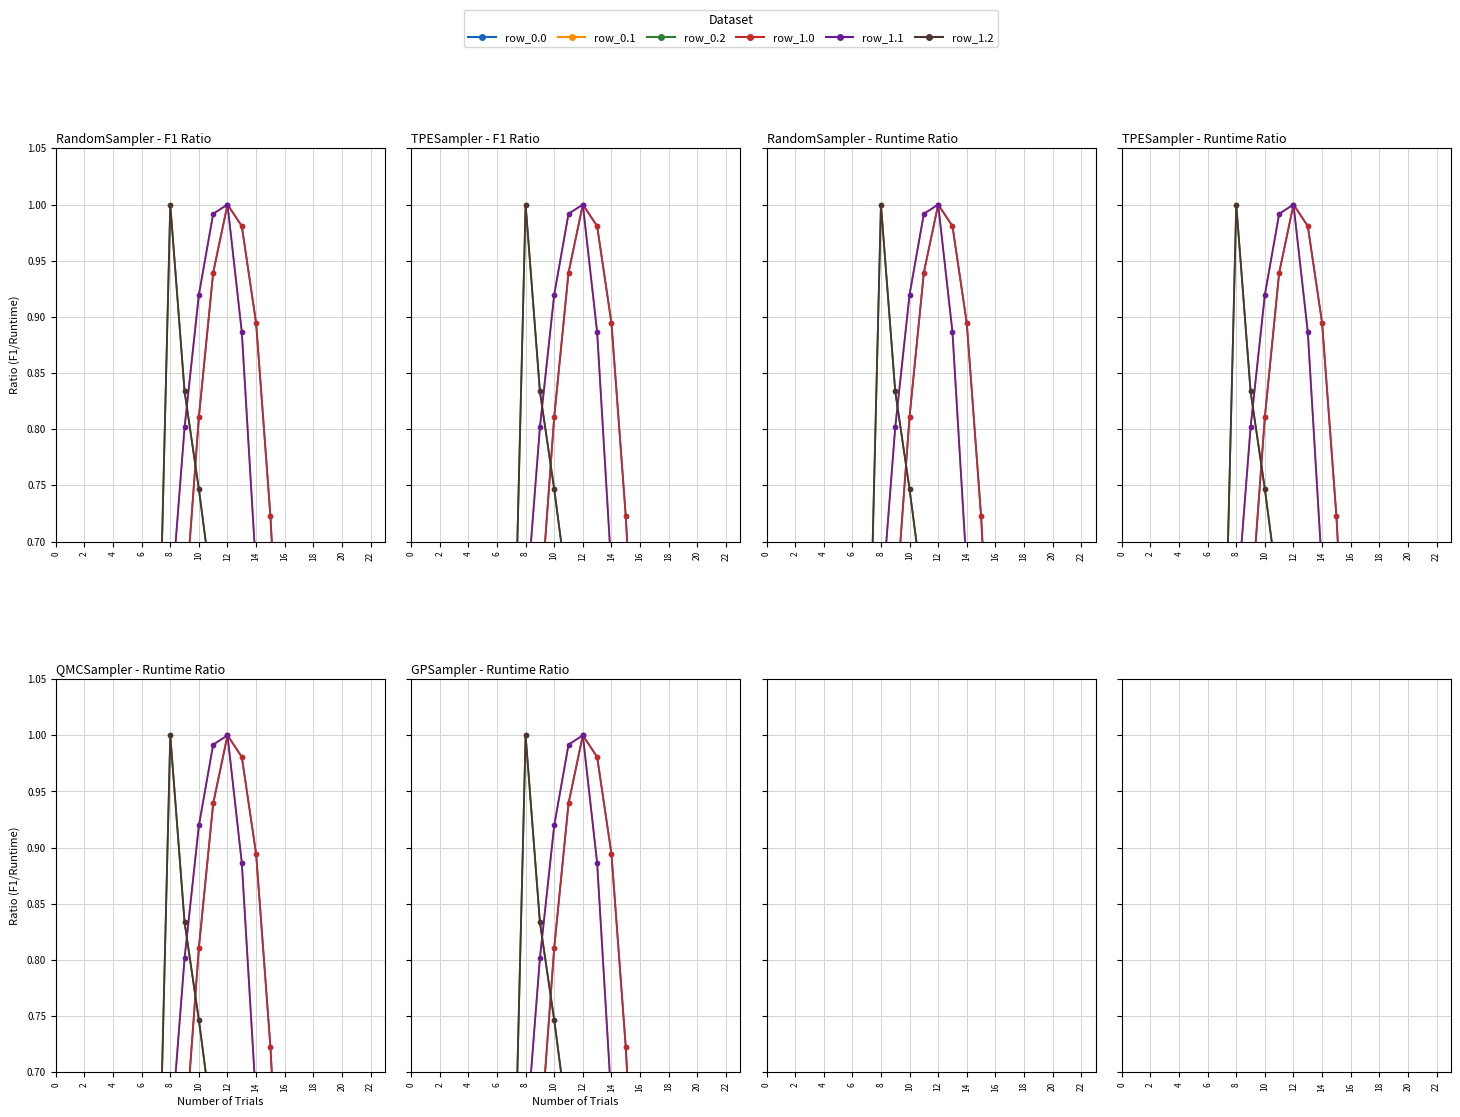

At 18, list the series in order from largest to smallest.

row_0.2, row_1.2, row_0.1, row_1.1, row_0.0, row_1.0